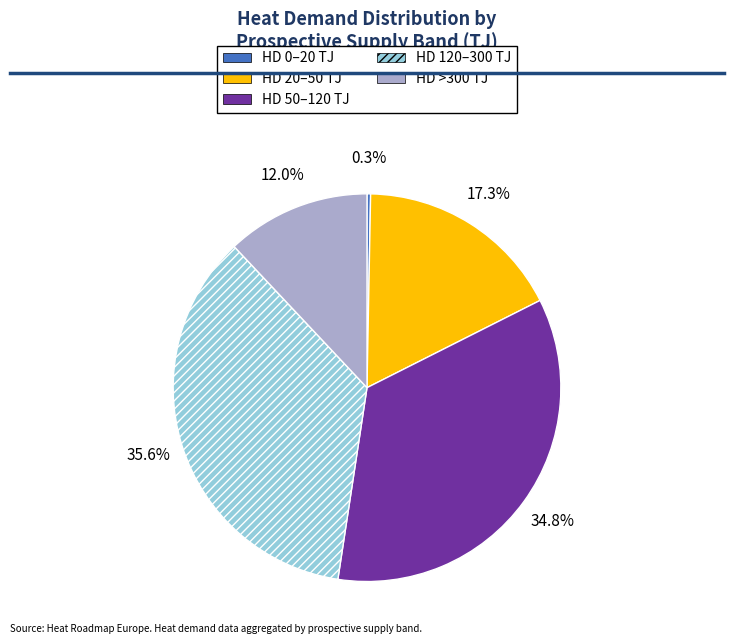

Which category has the biggest portion of the pie?

HD 120–300 TJ